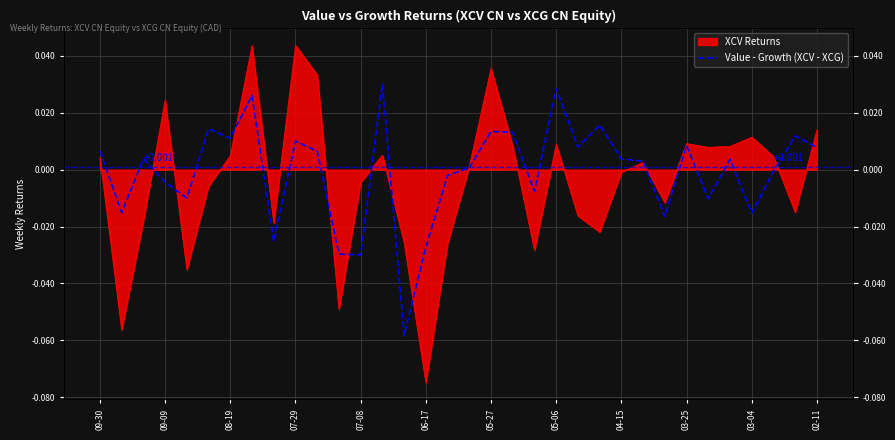

At which label does the data first exceed 0?

09-30